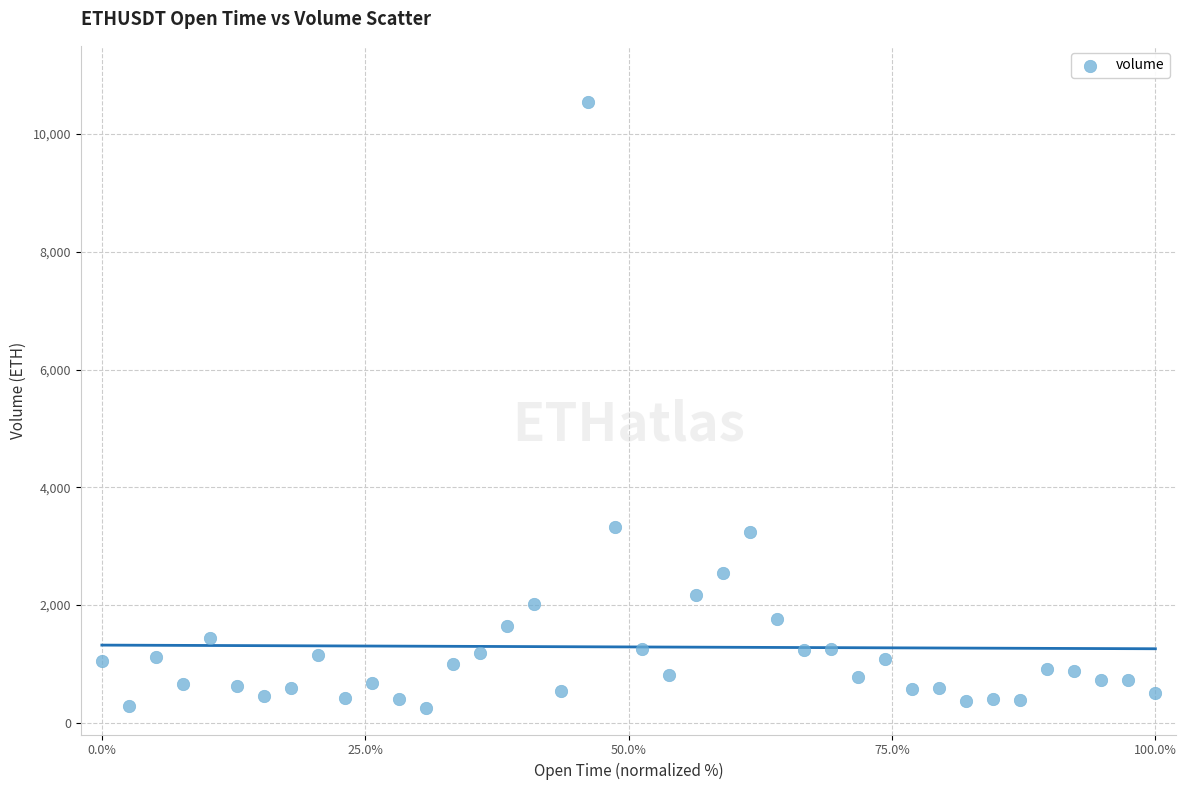

What is the range of X values (max minus min)?

100.0